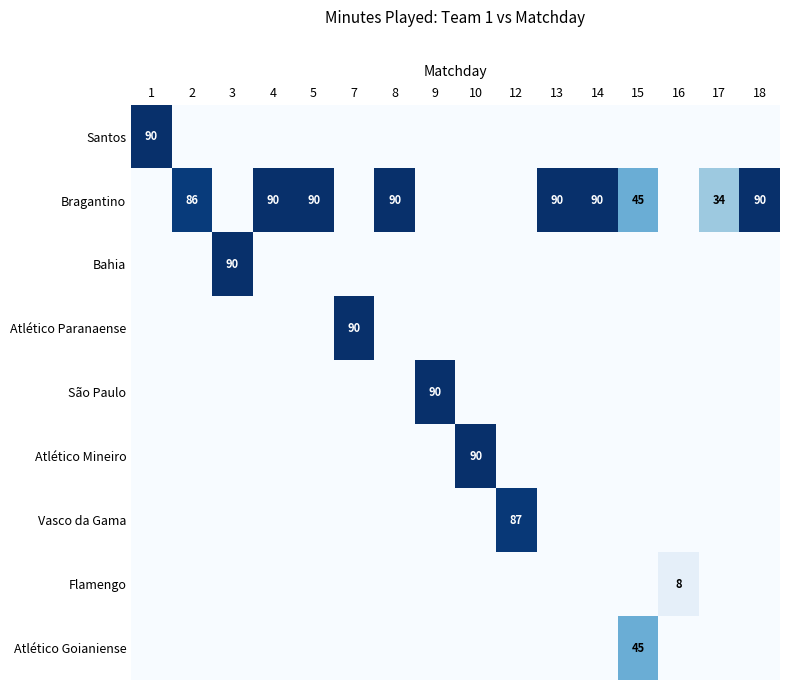

What is the total value across all series at 8?

90